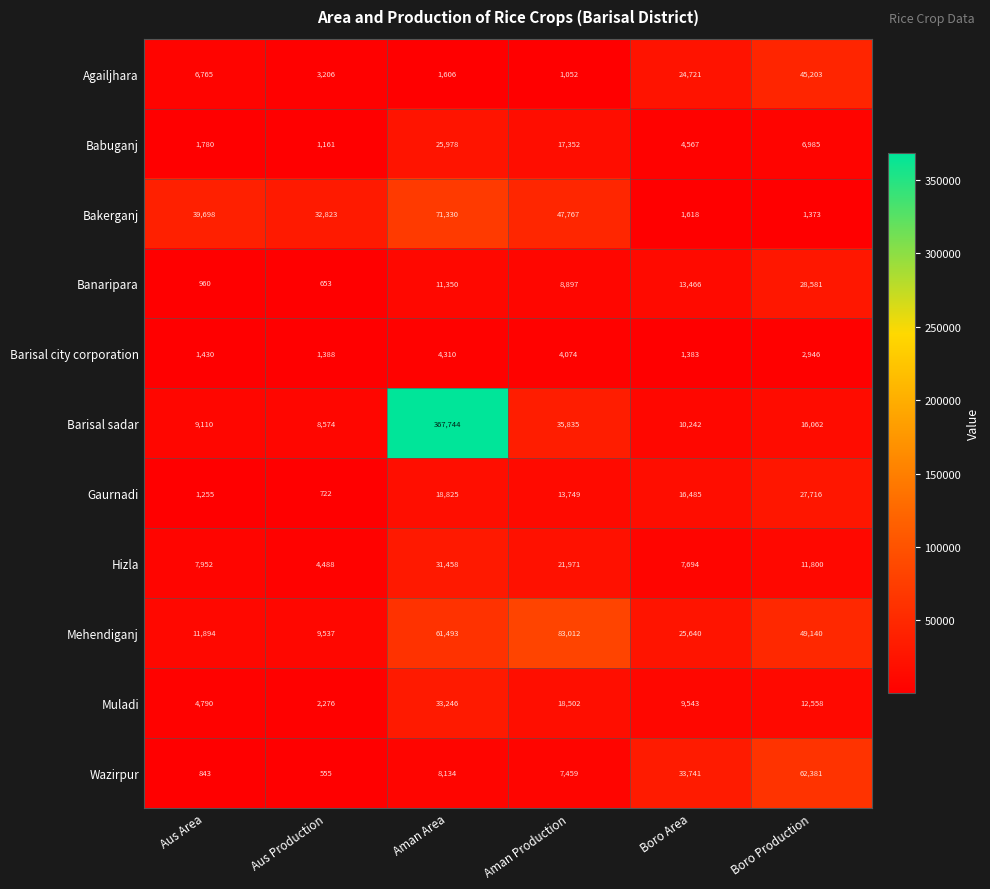

At which category is the sum across all series the highest?

Aman Area